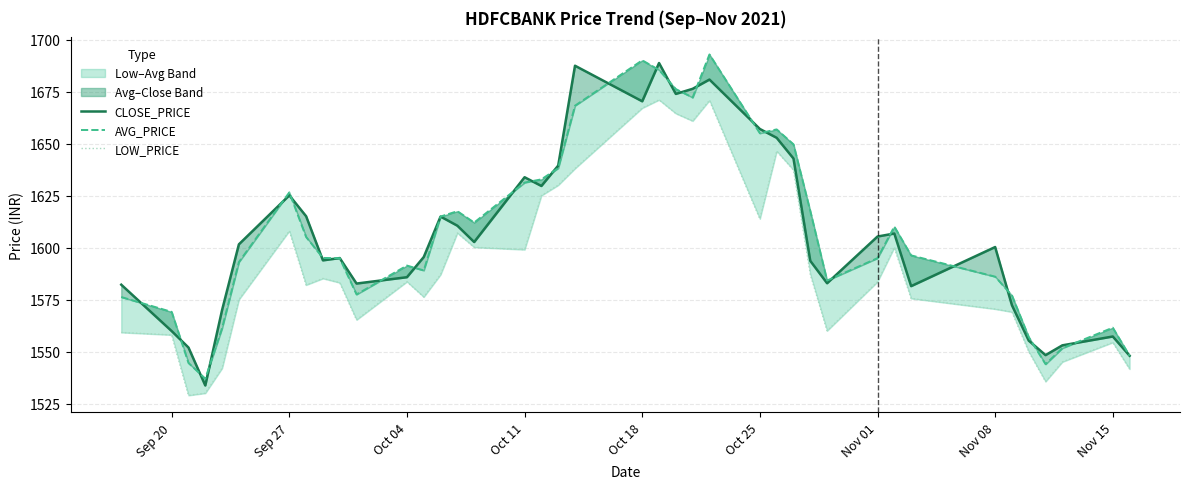

What is the maximum value shown in the chart?

1692.8